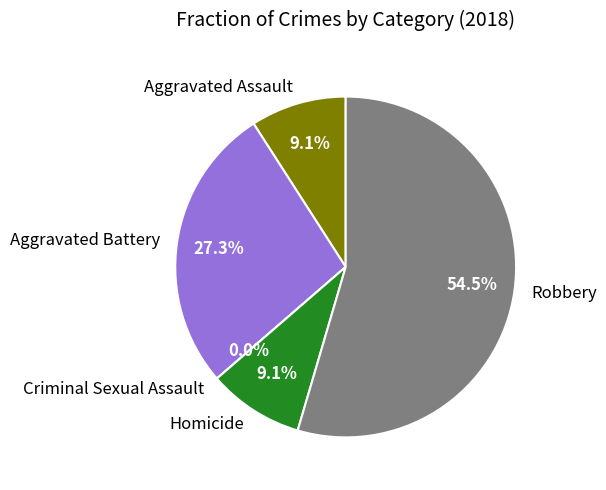

Rank the categories by value from highest to lowest.

Robbery, Aggravated Battery, Aggravated Assault, Homicide, Criminal Sexual Assault